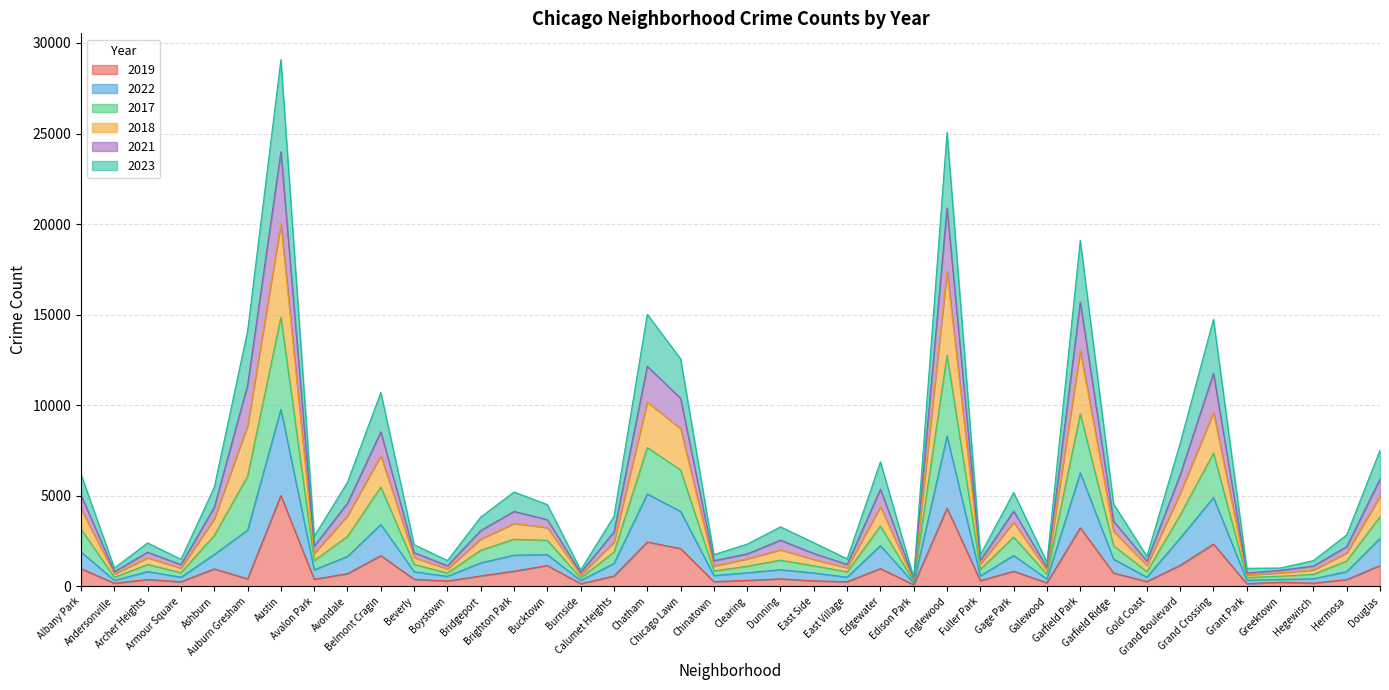

What is the label of the 32nd point from the right?

Avondale